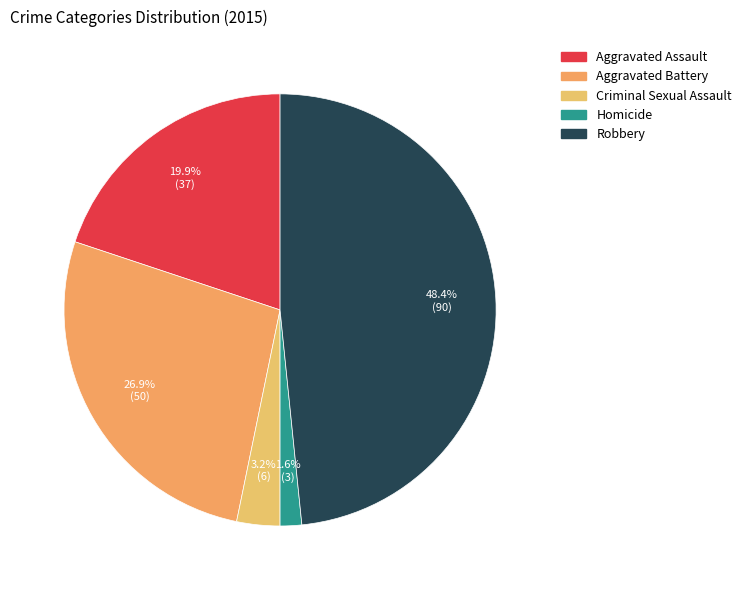

Approximately how many times larger is the value at Homicide compared to Criminal Sexual Assault?

0.5